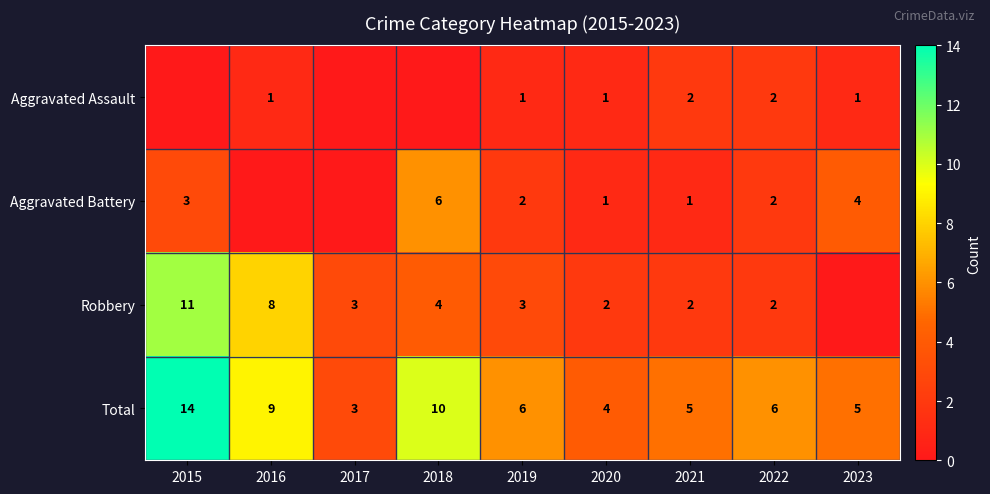

What is the difference between the highest and lowest values at 2021?

4